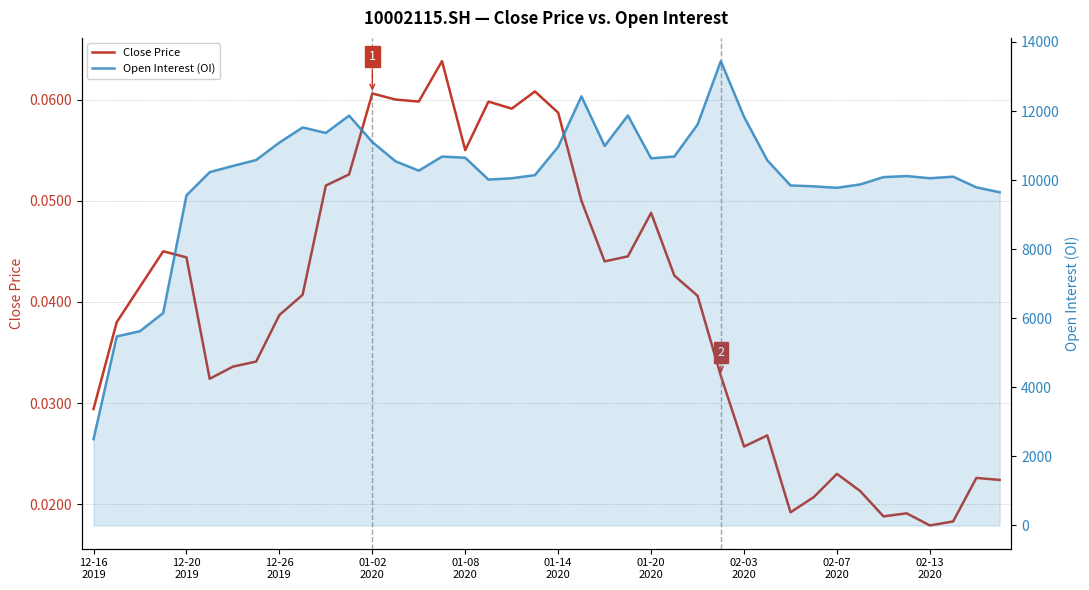

What is the difference between the Open Interest (OI) values at 26 and 24?

980.0